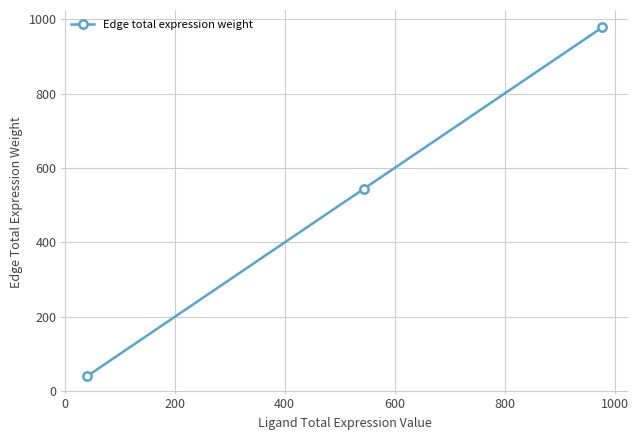

What is the maximum value shown in the chart?

977.6